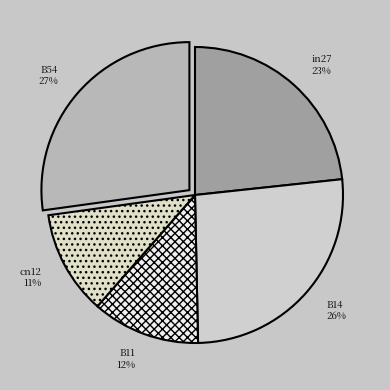

What is the largest slice in the pie chart?

B54